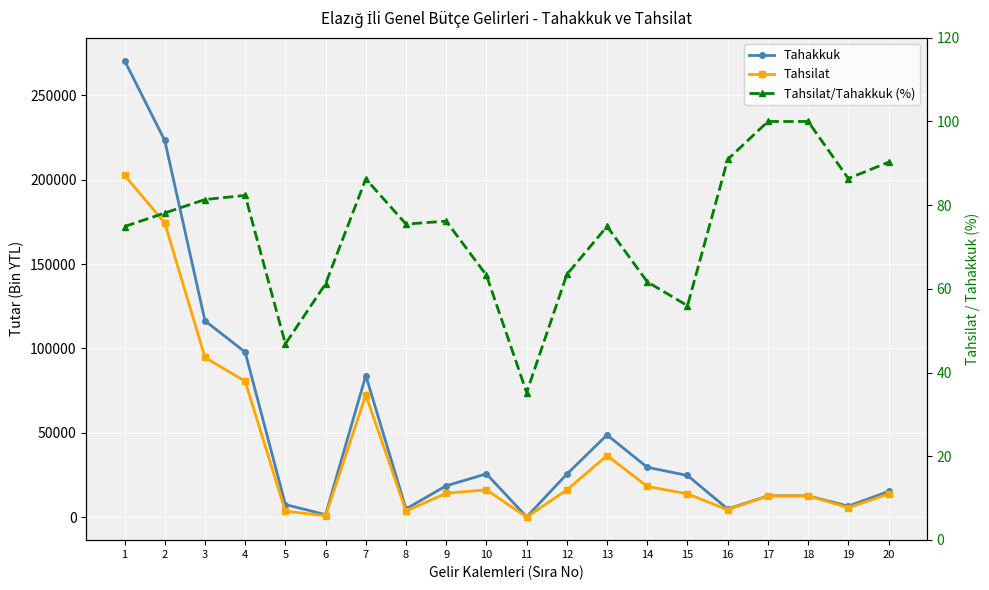

How many lines are shown in the chart?

3